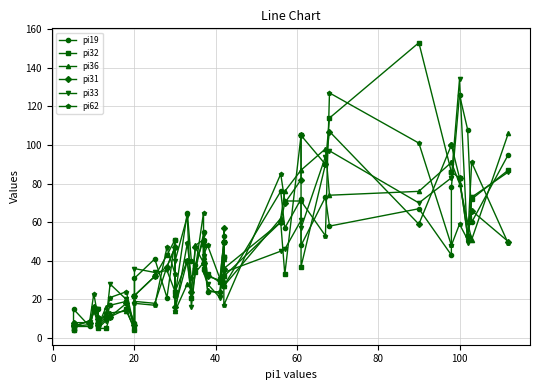

What is the greatest value displayed?

153